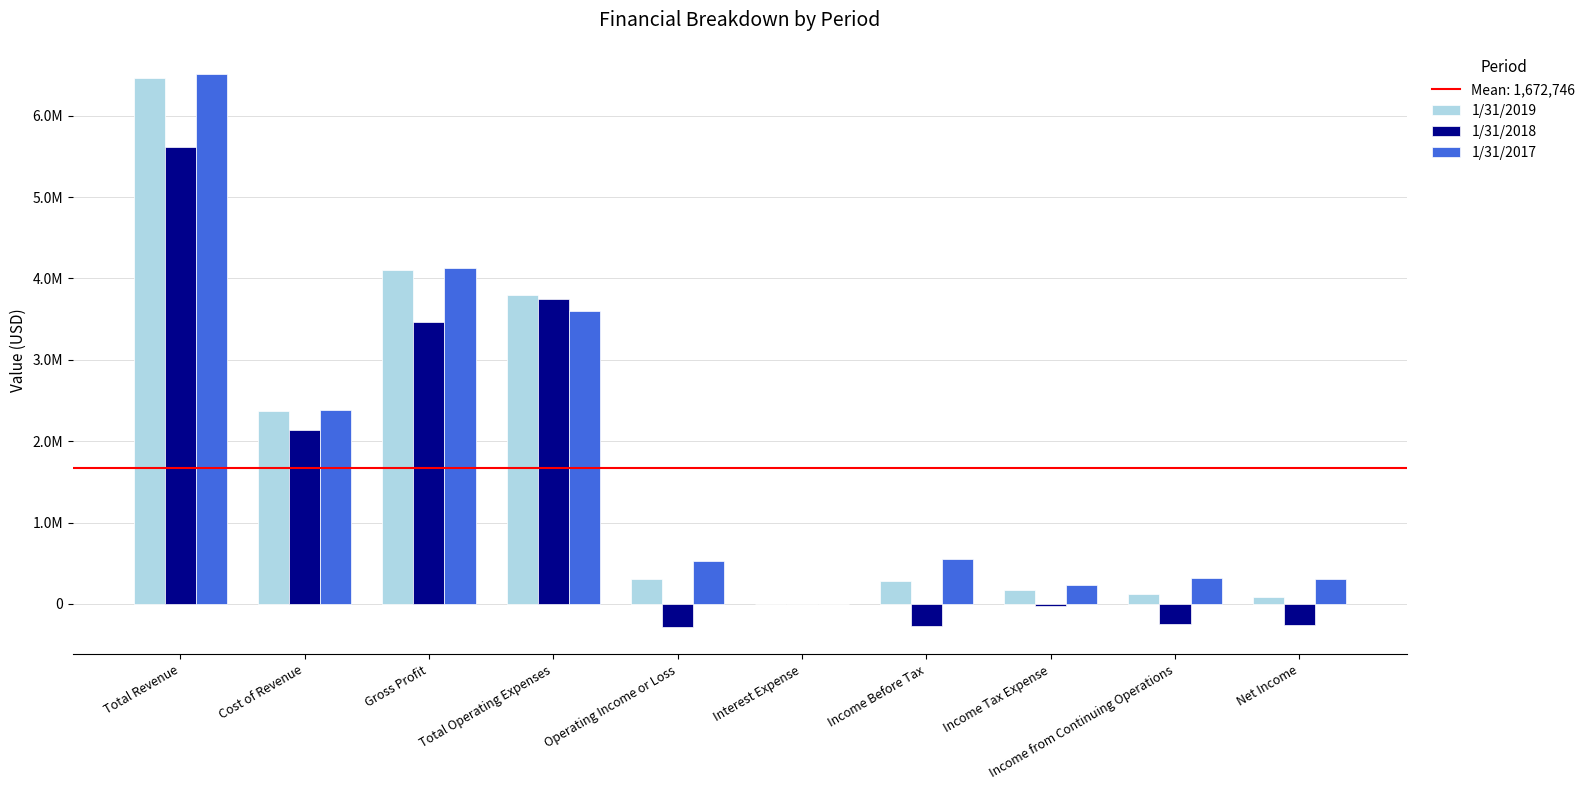

Are the bars horizontal?

No